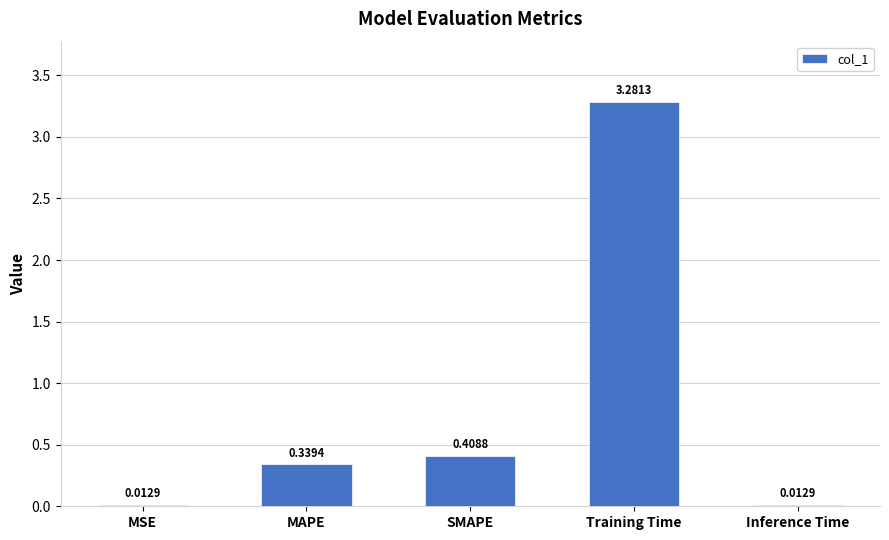

What is the label of the 2nd bar from the left?

MAPE